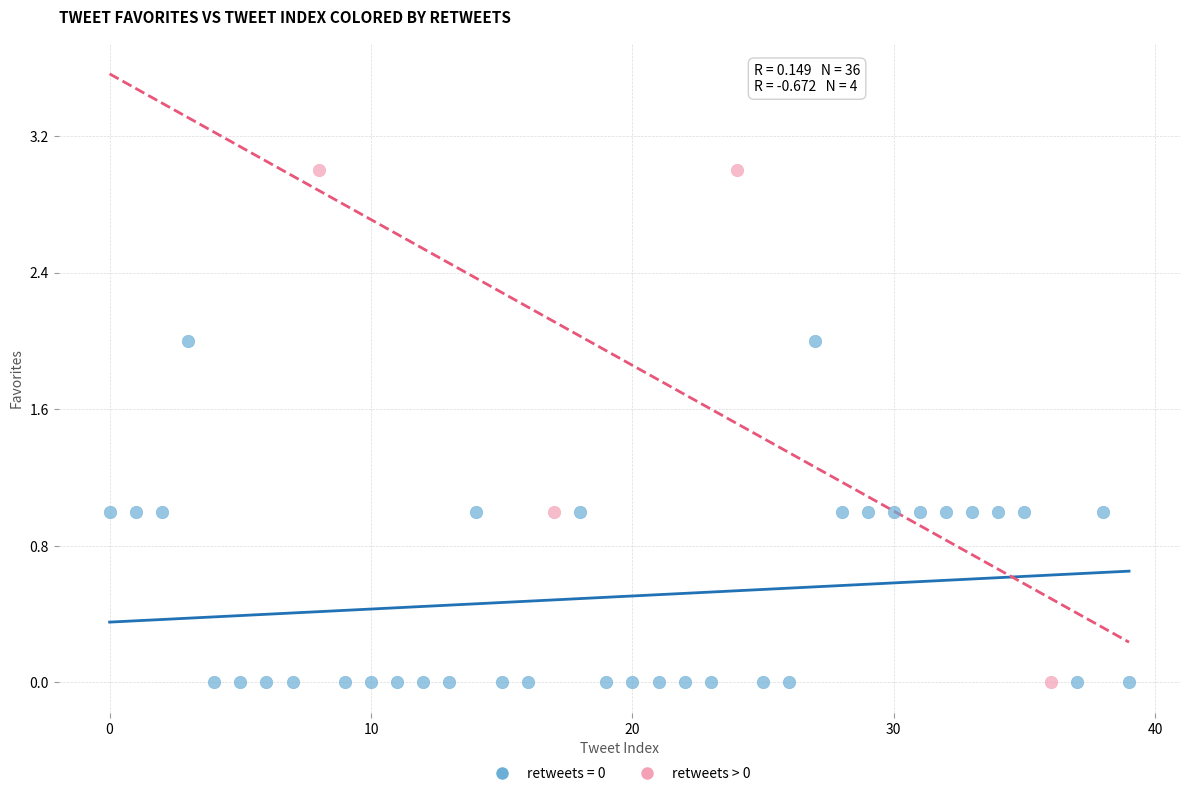

Which series contains the highest Y value?

retweets > 0